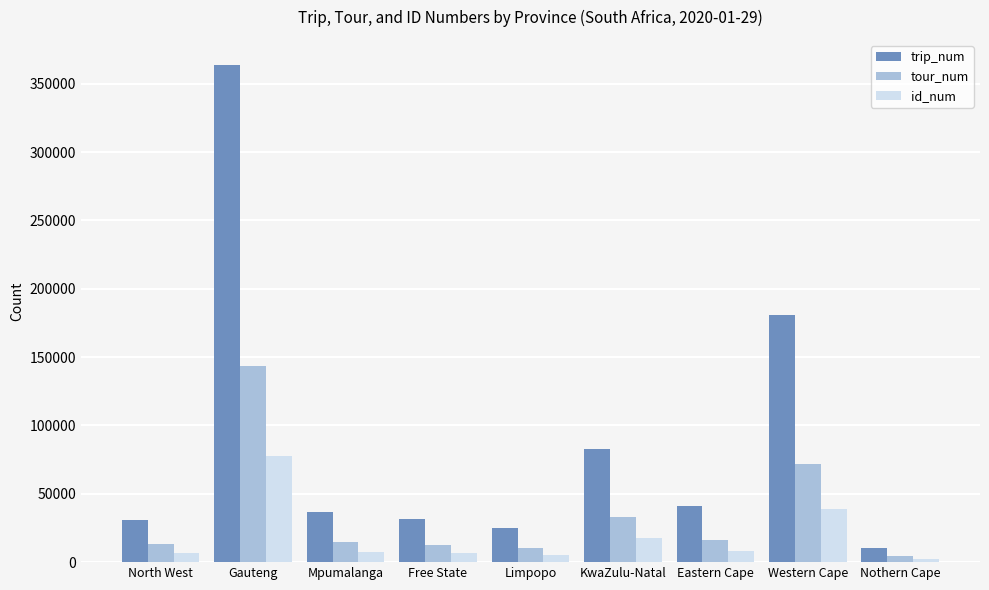

At how many categories does at least one series exceed 121028?

2